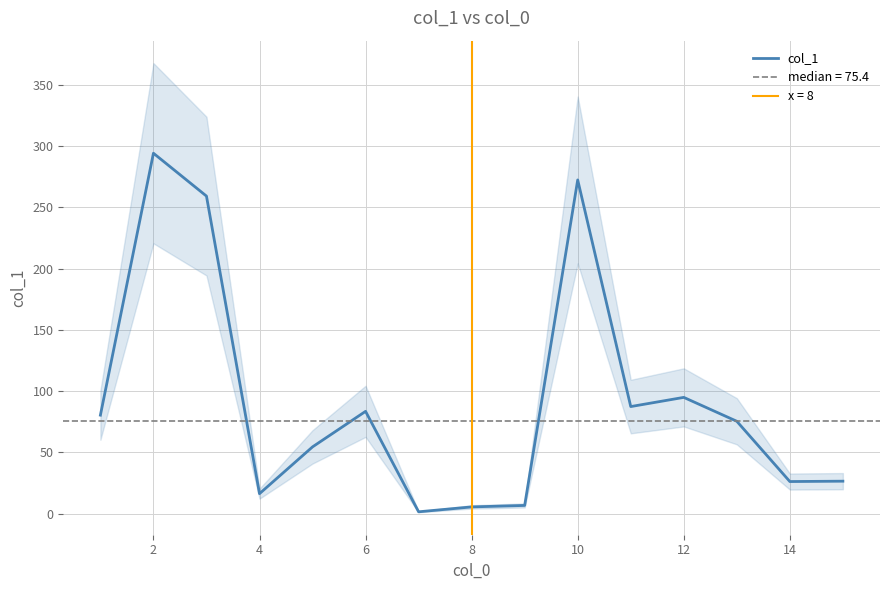

What is the maximum value for col_1?

294.2